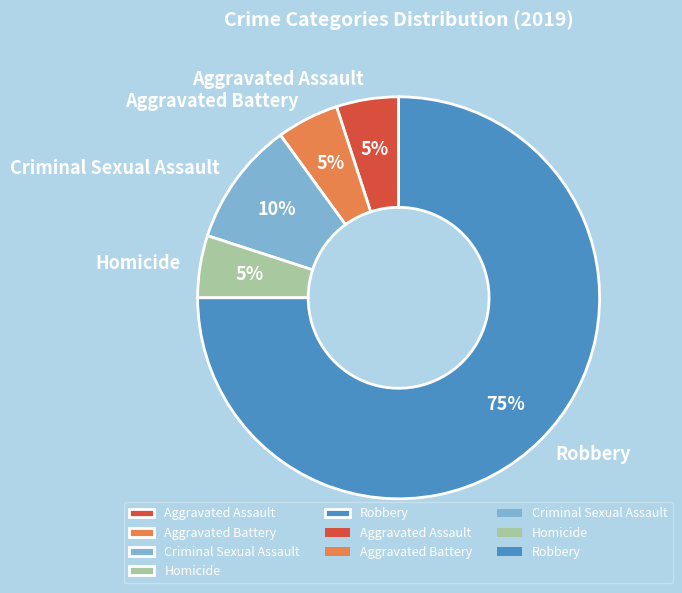

Does any single category account for the majority?

Yes